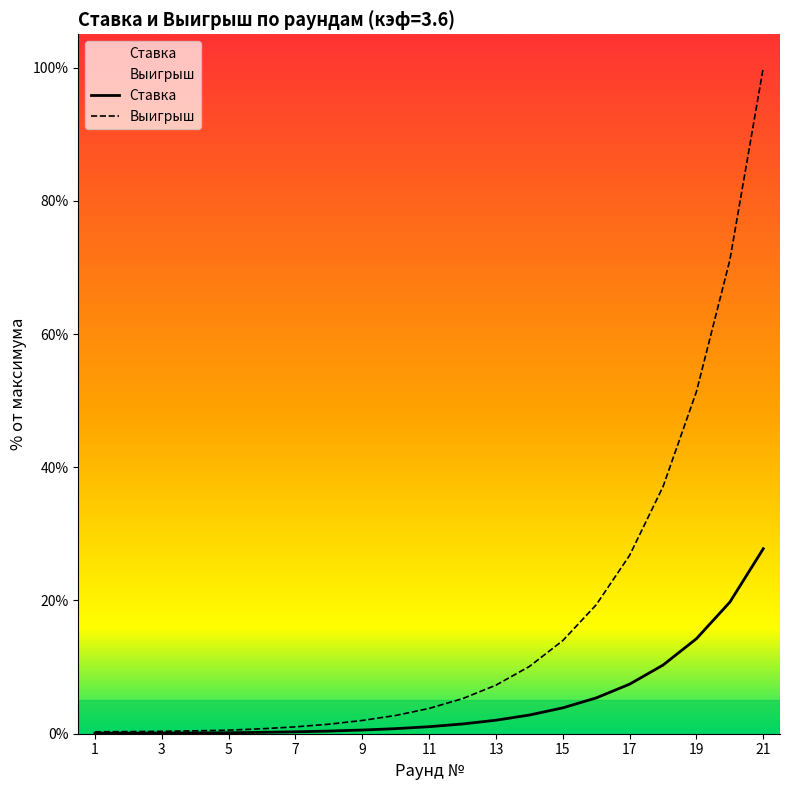

What is the difference between the highest and lowest values at 15?

10.1